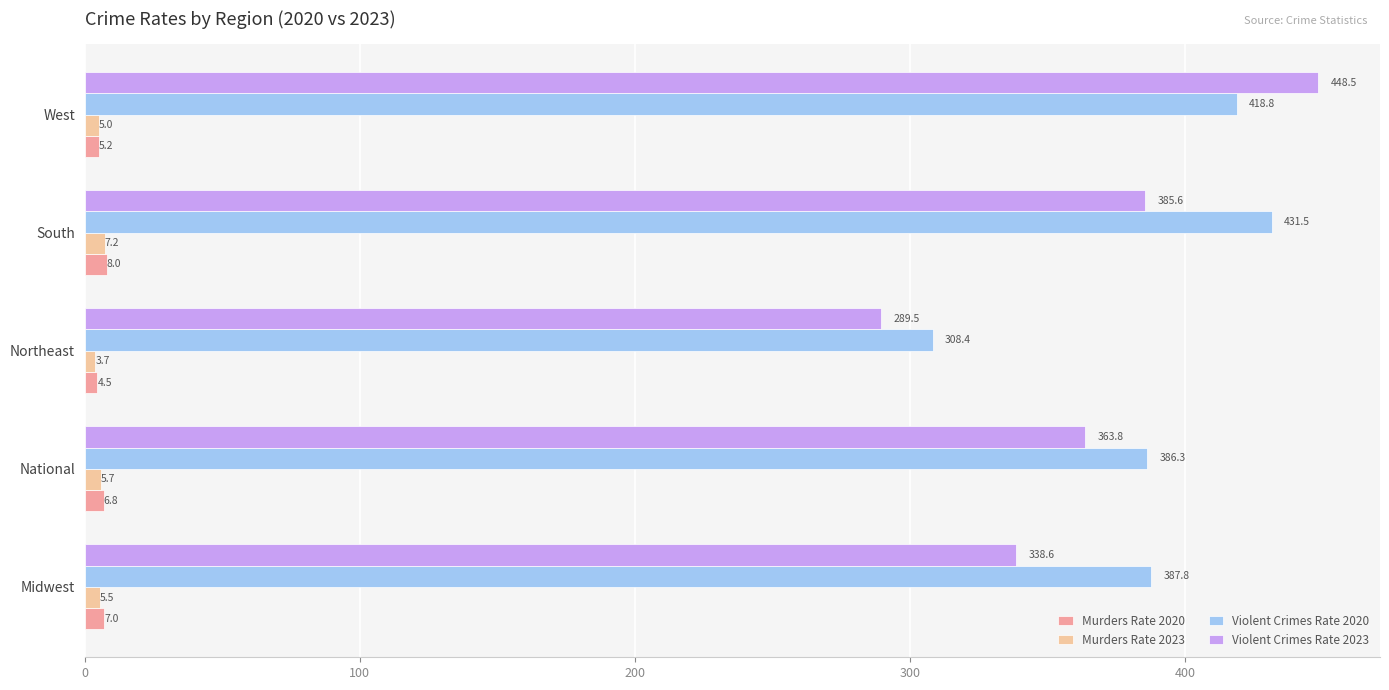

Which label corresponds to the smallest value in the chart?

Northeast